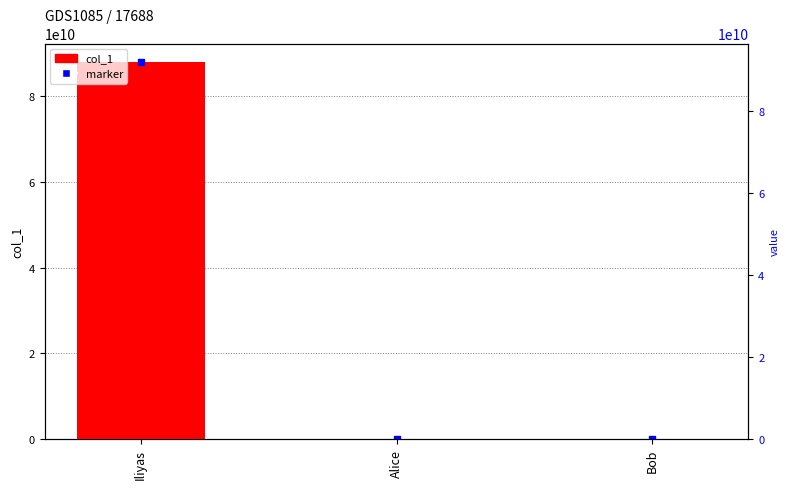

Reading left to right, transcribe all the data shown in this chart.

87777777777	123456	987654